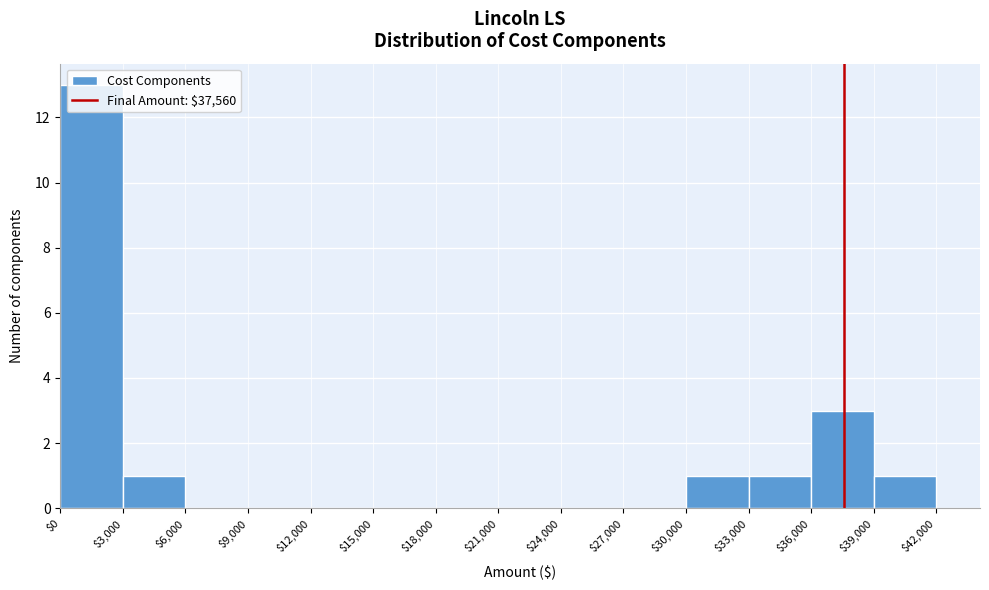

Which range on the x-axis has the tallest bar?

$0 to $3,000